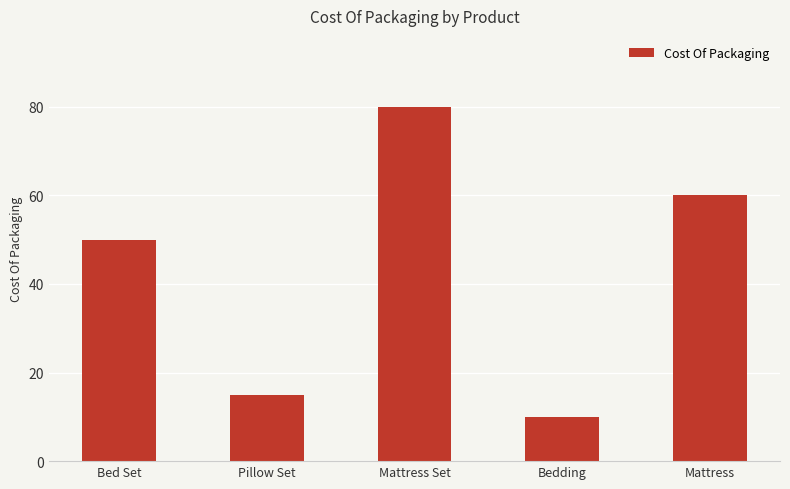

What position from the left is Bed Set?

1